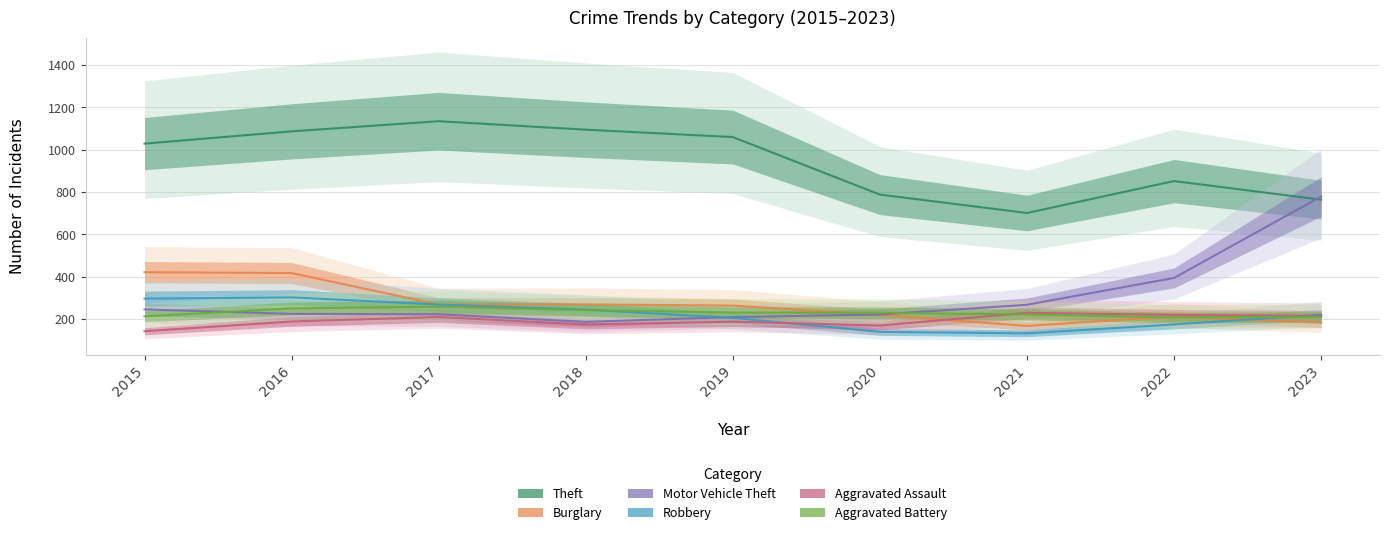

Reading left to right, transcribe all the data shown in this chart.

Theft: 1029	1087	1135	1095	1060	788	701	852	764
Burglary: 421	417	268	269	263	219	167	212	182
Motor Vehicle Theft: 245	224	222	186	209	221	267	394	779
Robbery: 296	302	268	244	205	139	132	174	220
Aggravated Assault: 142	188	209	174	187	169	229	219	214
Aggravated Battery: 212	250	258	242	230	229	221	207	209